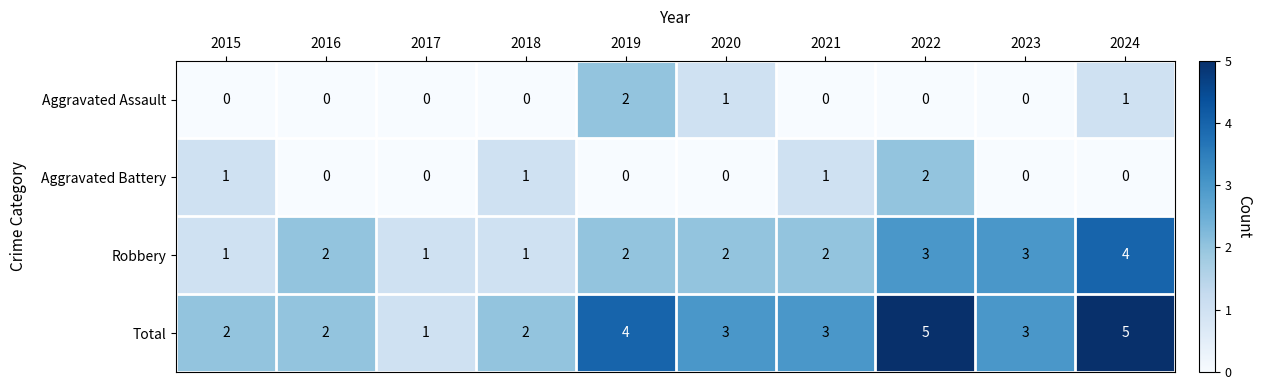

Is it true that Robbery equals 6 at 2024?

False